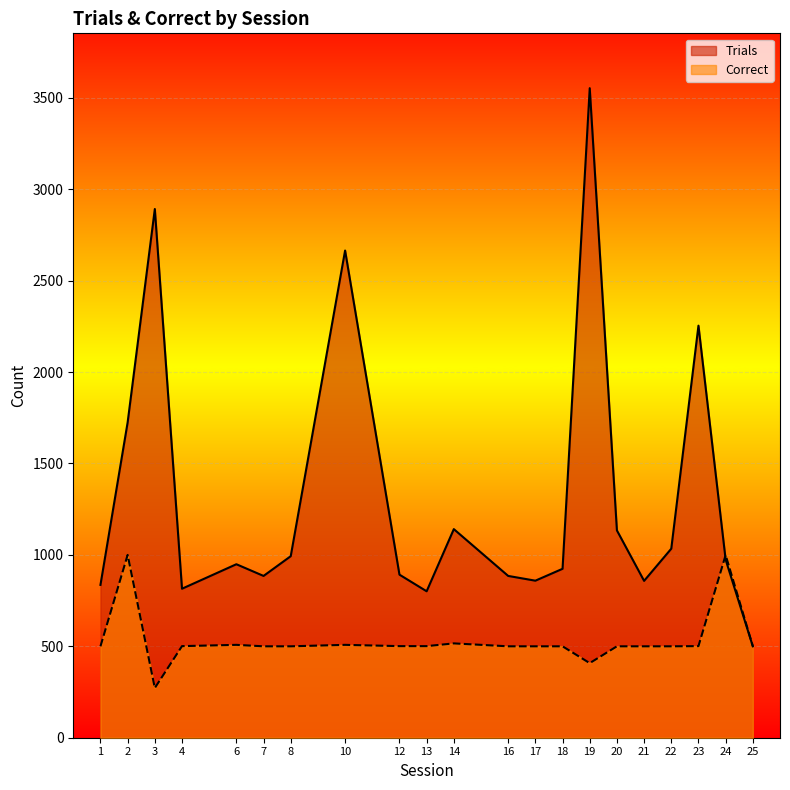

Reading right to left, list all the values displayed in this chart.

Correct: 25=501	24=999	23=501	22=500	21=500	20=500	19=408	18=500	17=500	16=500	14=516	13=501	12=501	10=508	8=500	7=500	6=508	4=501	3=272	2=1000	1=500
Trials: 25=500	24=974	23=2254	22=1034	21=858	20=1134	19=3553	18=924	17=859	16=885	14=1141	13=801	12=892	10=2665	8=993	7=885	6=949	4=815	3=2892	2=1725	1=836